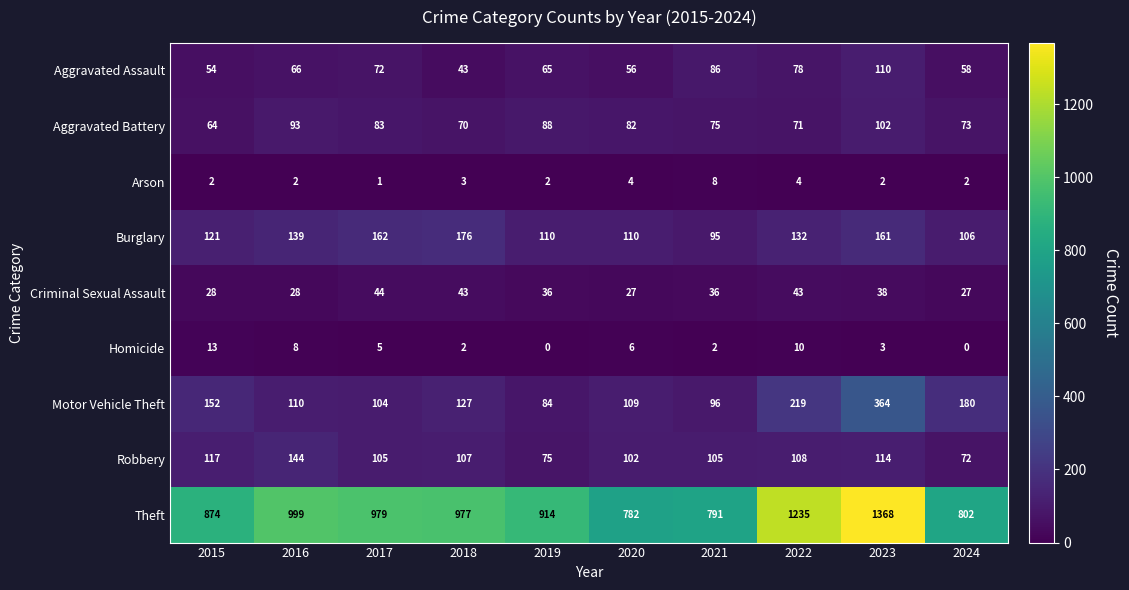

What is the difference between the maximum and minimum values in the Burglary series?

81